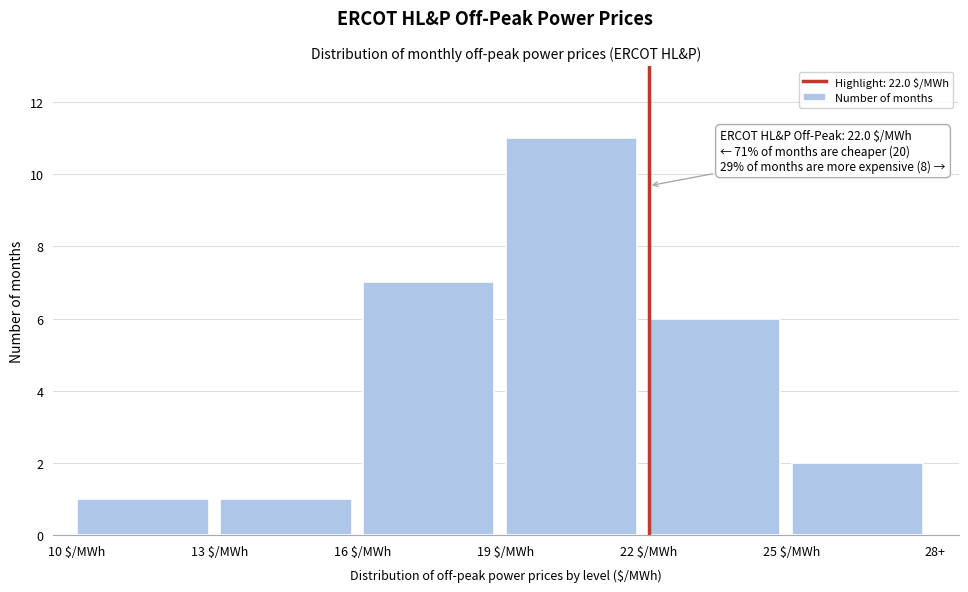

Reading right to left, transcribe all the data shown in this chart.

2	6	11	7	1	1